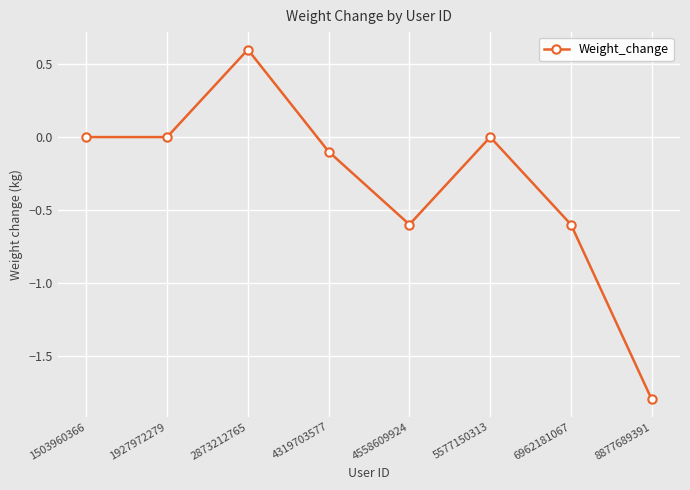

What is the approximate value at 4558609924?

-0.6